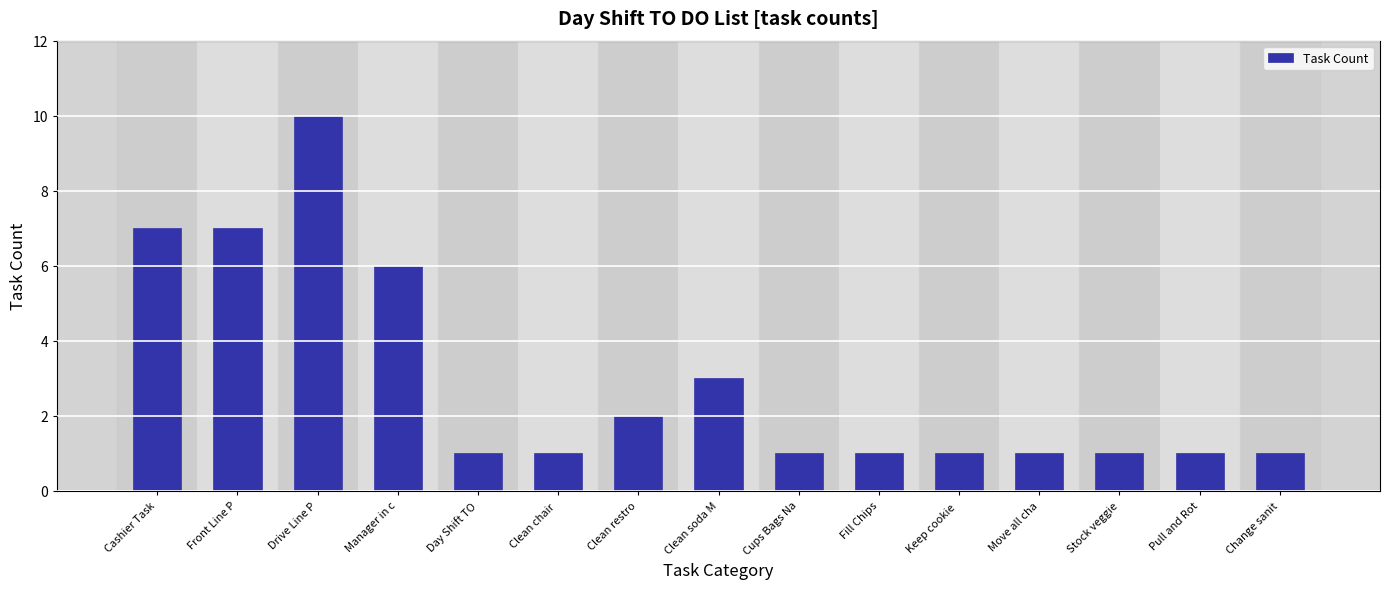

Reading left to right, list all the values displayed in this chart.

Cashier Task=7	Front Line P=7	Drive Line P=10	Manager in c=6	Day Shift TO=1	Clean chair =1	Clean restro=2	Clean soda M=3	Cups Bags Na=1	Fill Chips=1	Keep cookie =1	Move all cha=1	Stock veggie=1	Pull and Rot=1	Change sanit=1